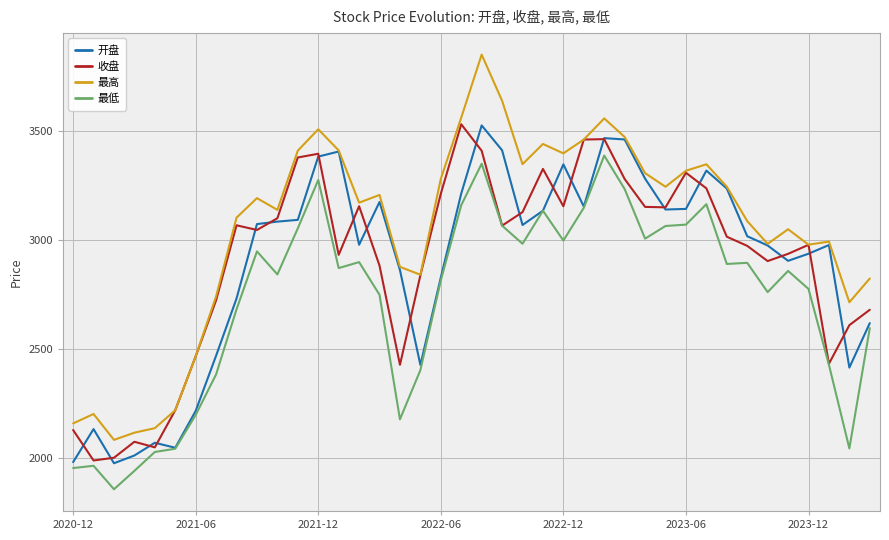

What is the maximum value shown in the chart?

3848.7